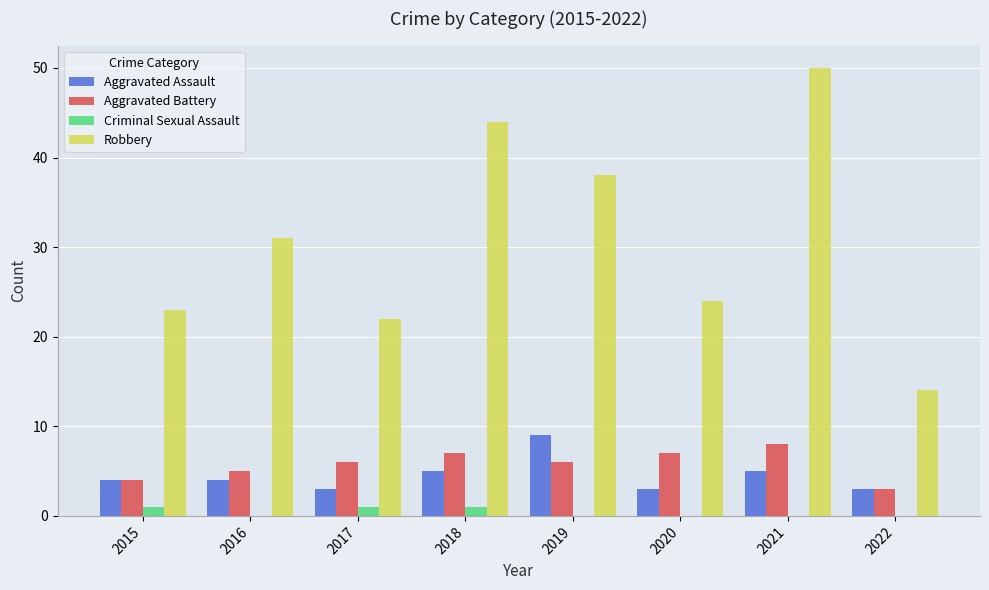

What is the difference between the Criminal Sexual Assault values at 2019 and 2015?

1